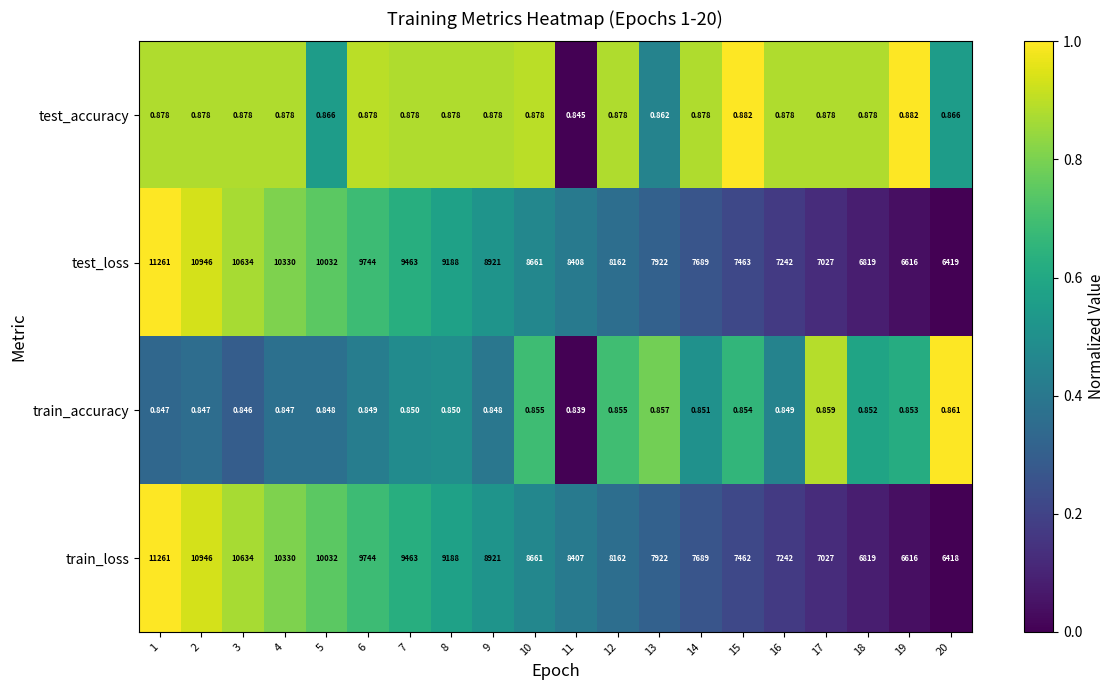

Which series has the largest range (max minus min)?

train_loss